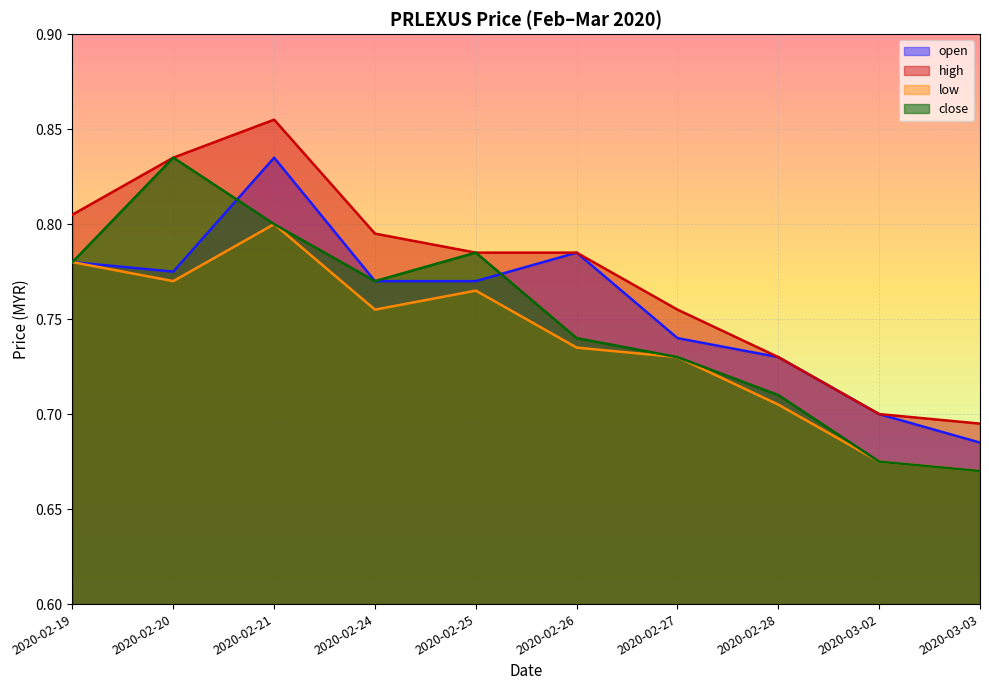

How many interior local peaks does the close series have?

2